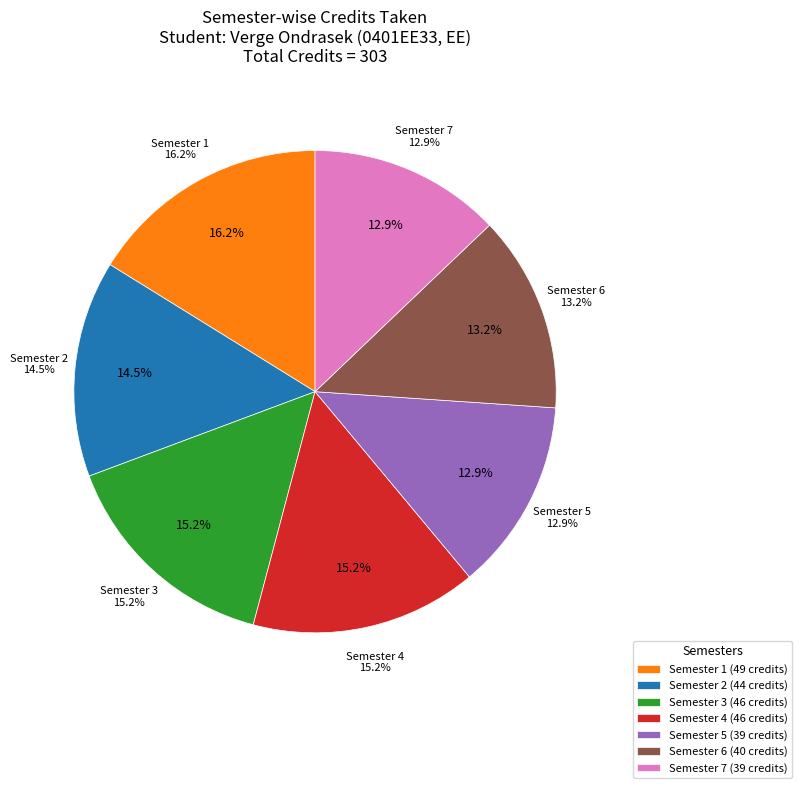

Is there a majority slice in this chart?

No